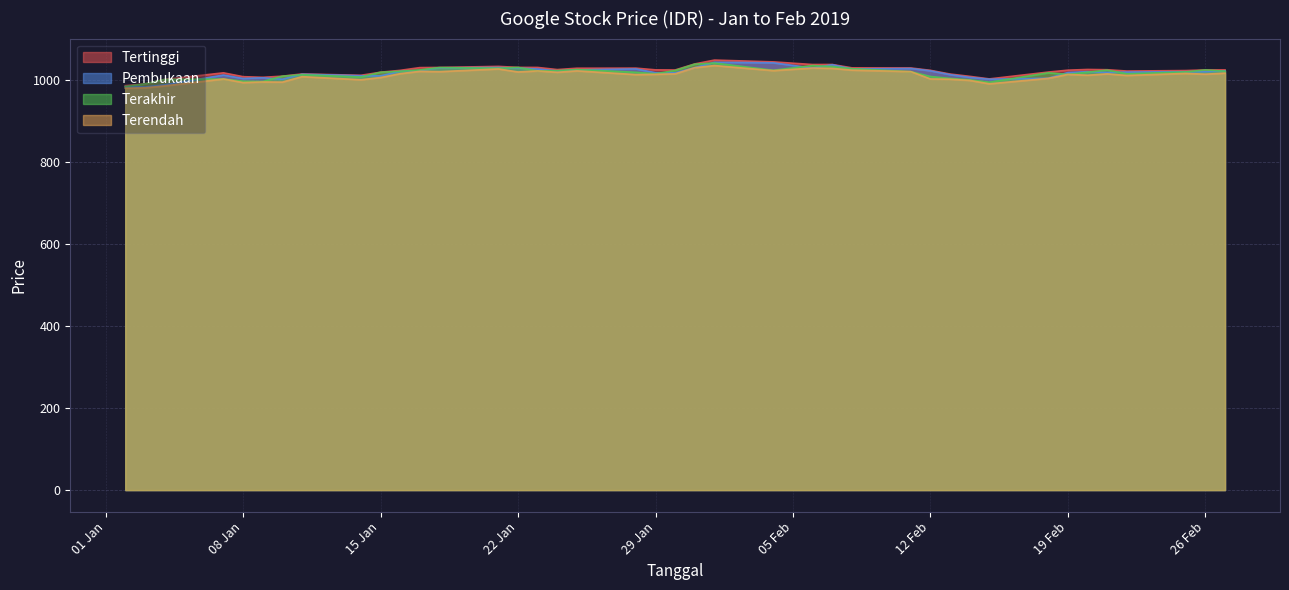

What is the average value of the Terendah series?

1011.4